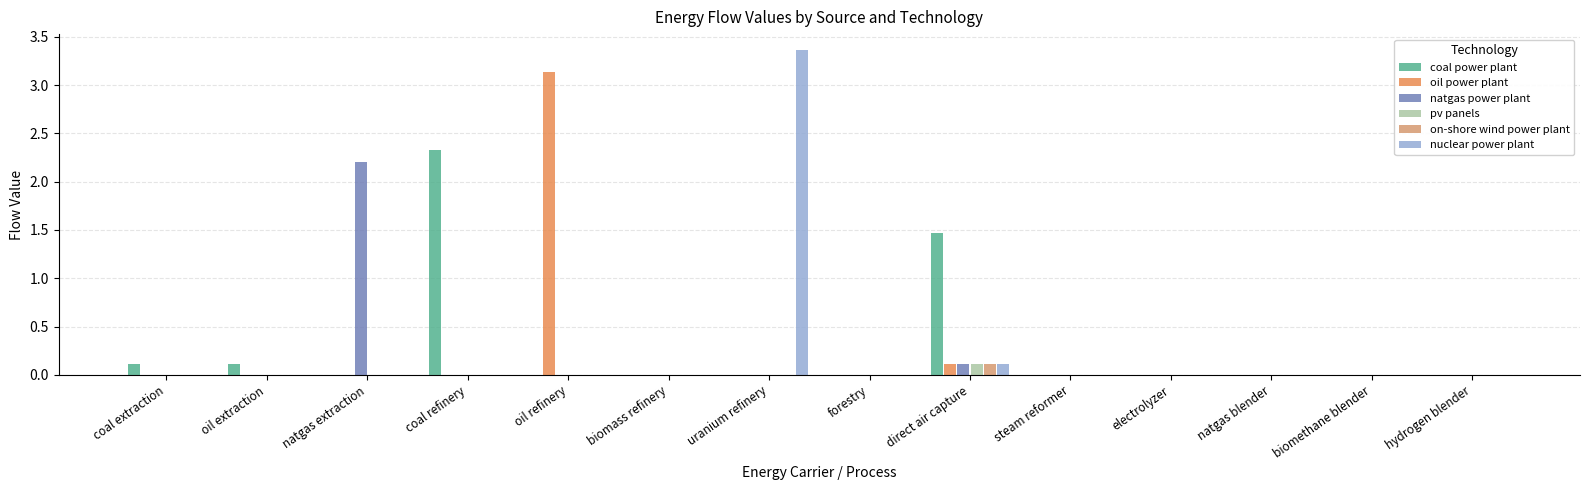

Between forestry and direct air capture, which series saw the biggest shift?

coal power plant